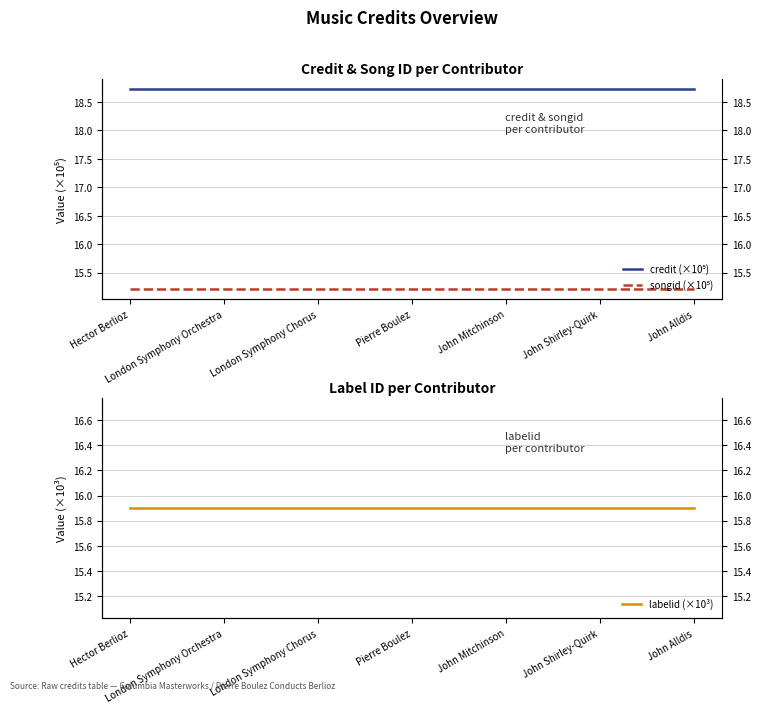

Does the chart have visible grid lines?

Yes